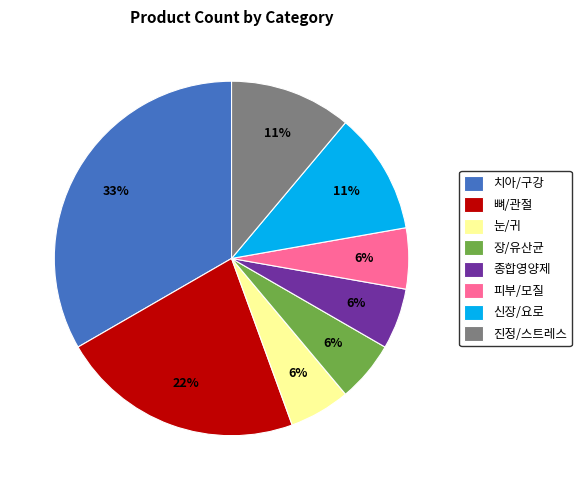

Which category has the biggest portion of the pie?

치아/구강